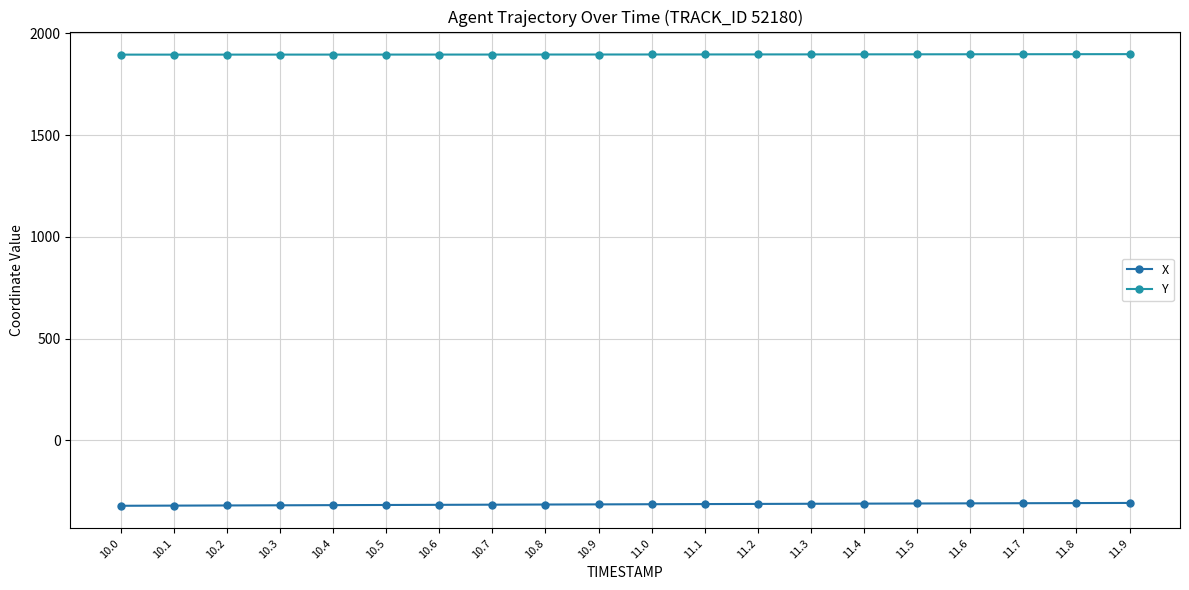

Between 10.1 and 10.2, which is larger?

10.2